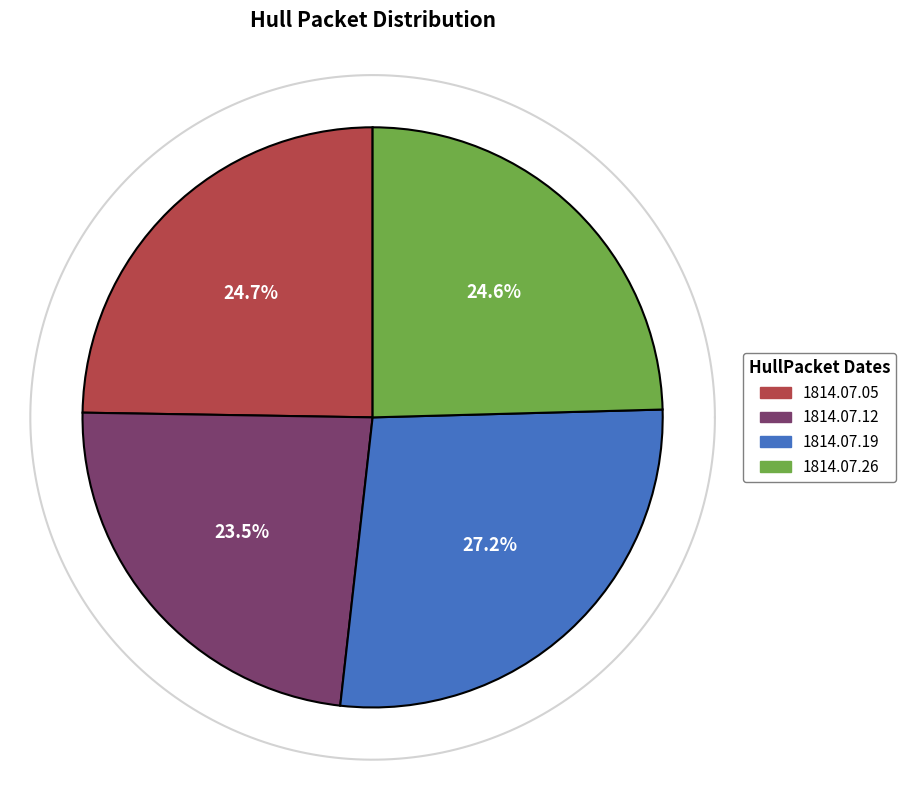

Which category has the biggest portion of the pie?

1814.07.19_HullPacket